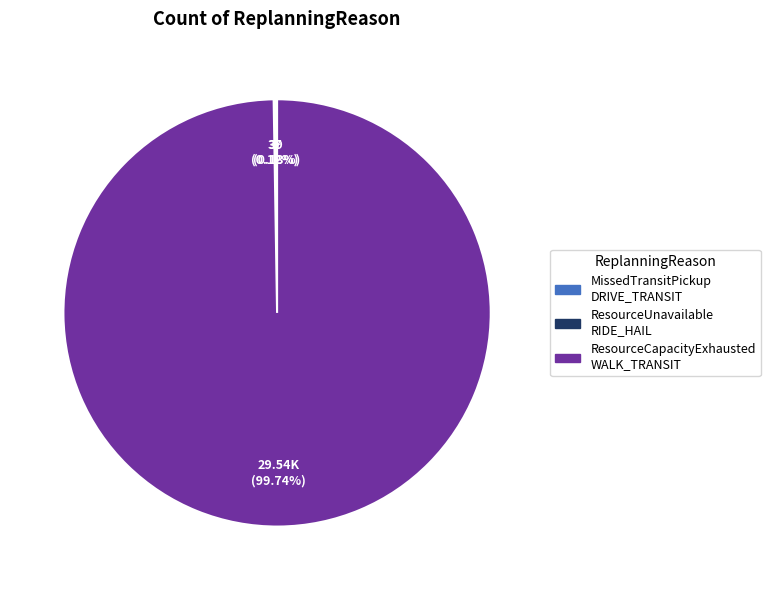

Is there a majority slice in this chart?

Yes